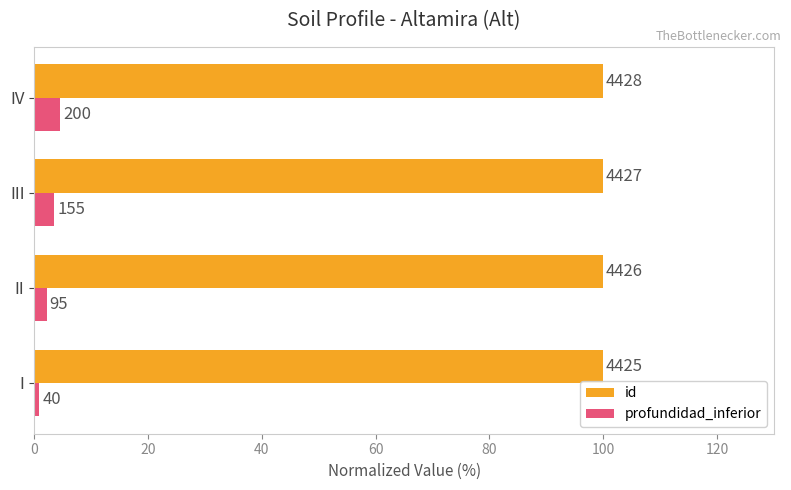

What is the smallest value displayed?

0.9